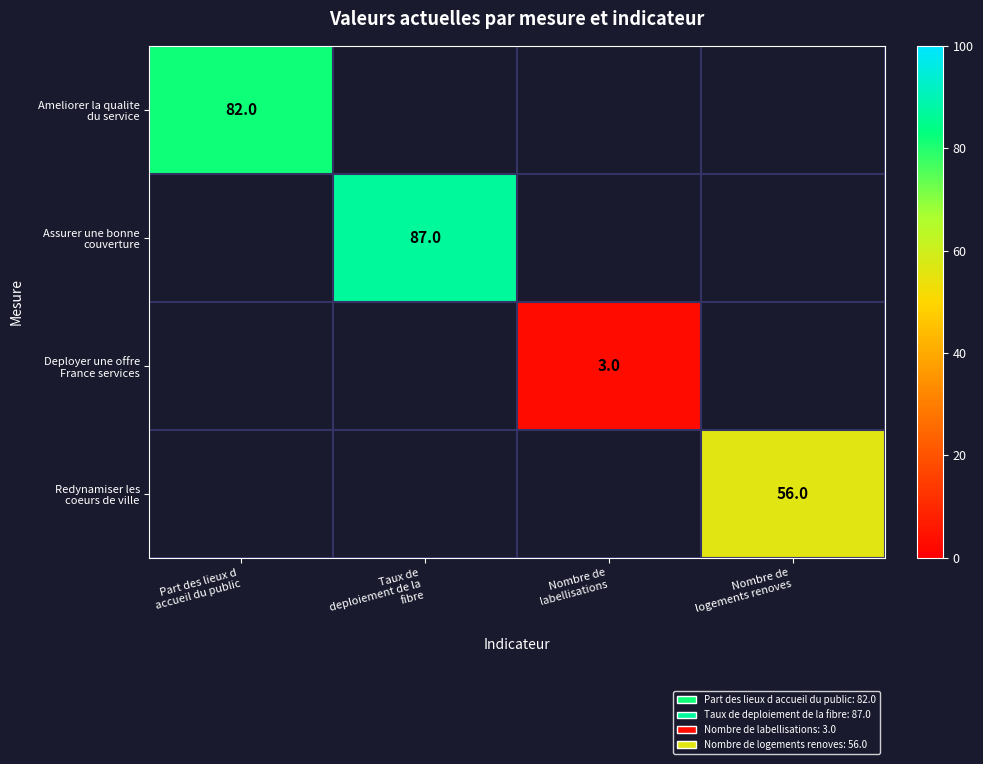

How many positive values does the Redynamiser les coeurs de ville series have?

1